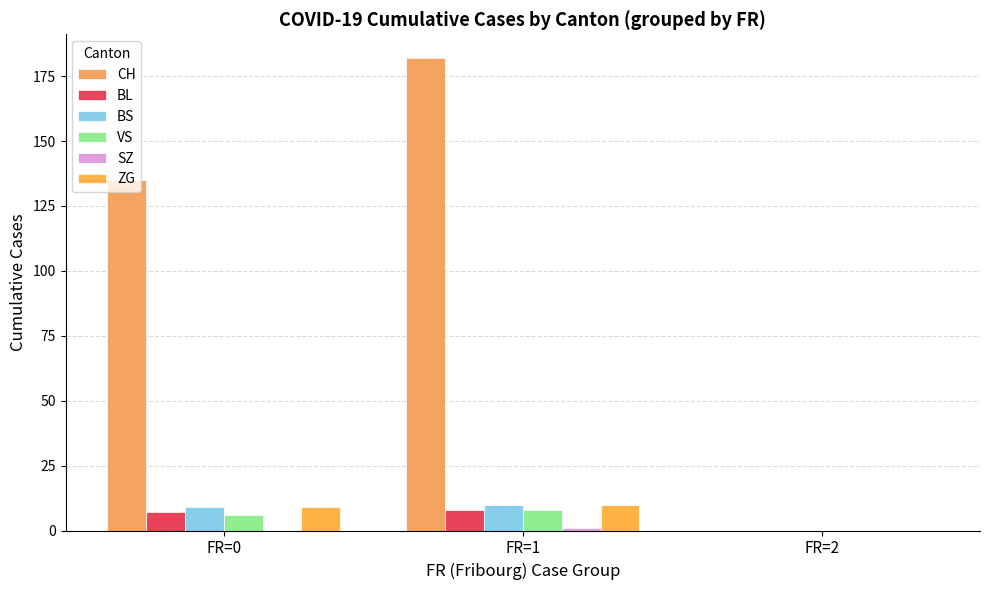

Which series changed the most between FR=0 and FR=1?

CH